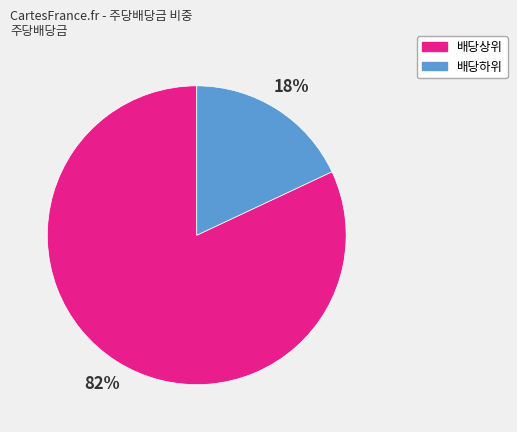

Is there any slice that represents more than half of the pie?

Yes